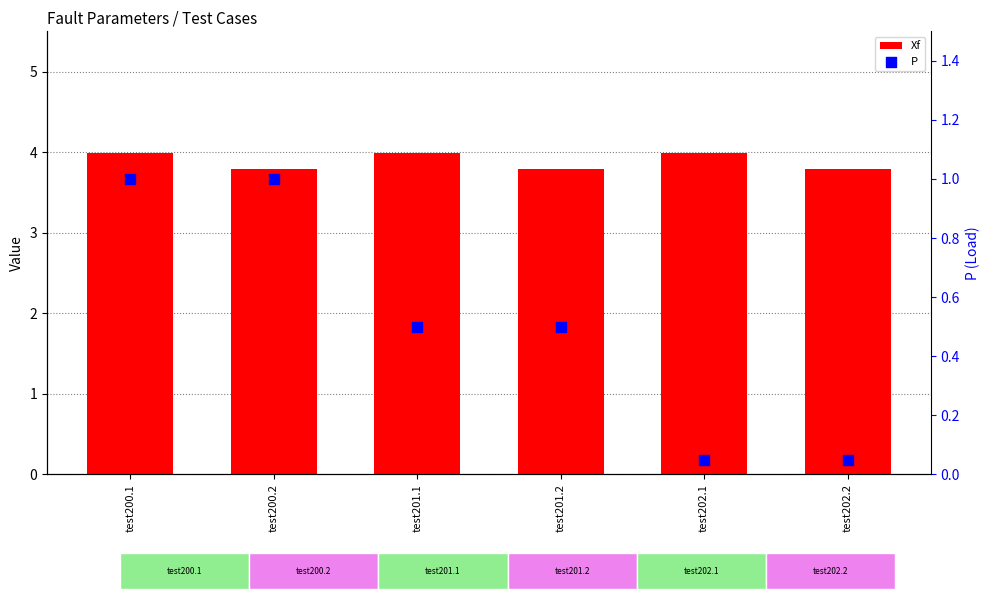

Which series has the largest total across all categories?

Xf